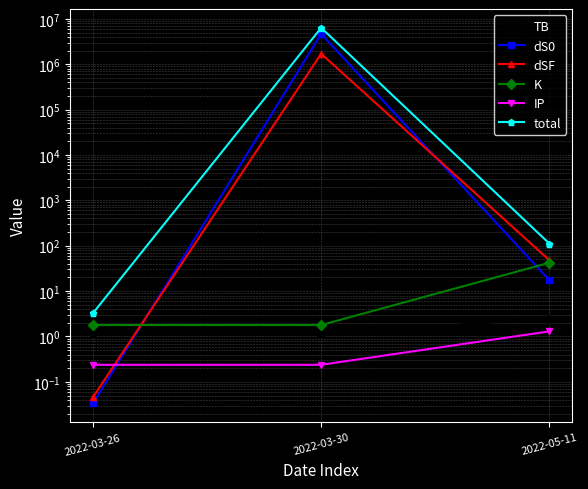

What are all the series names shown in the legend?

TB, dS0, dSF, K, IP, total